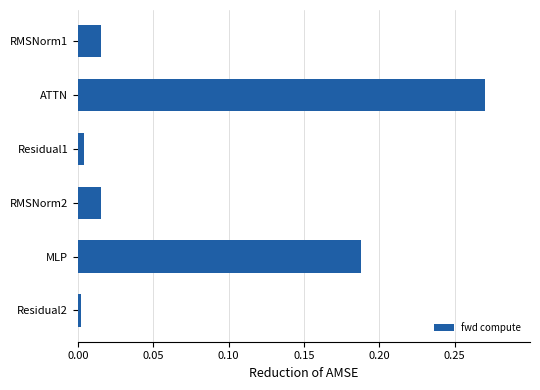

How many bars are there in total?

6